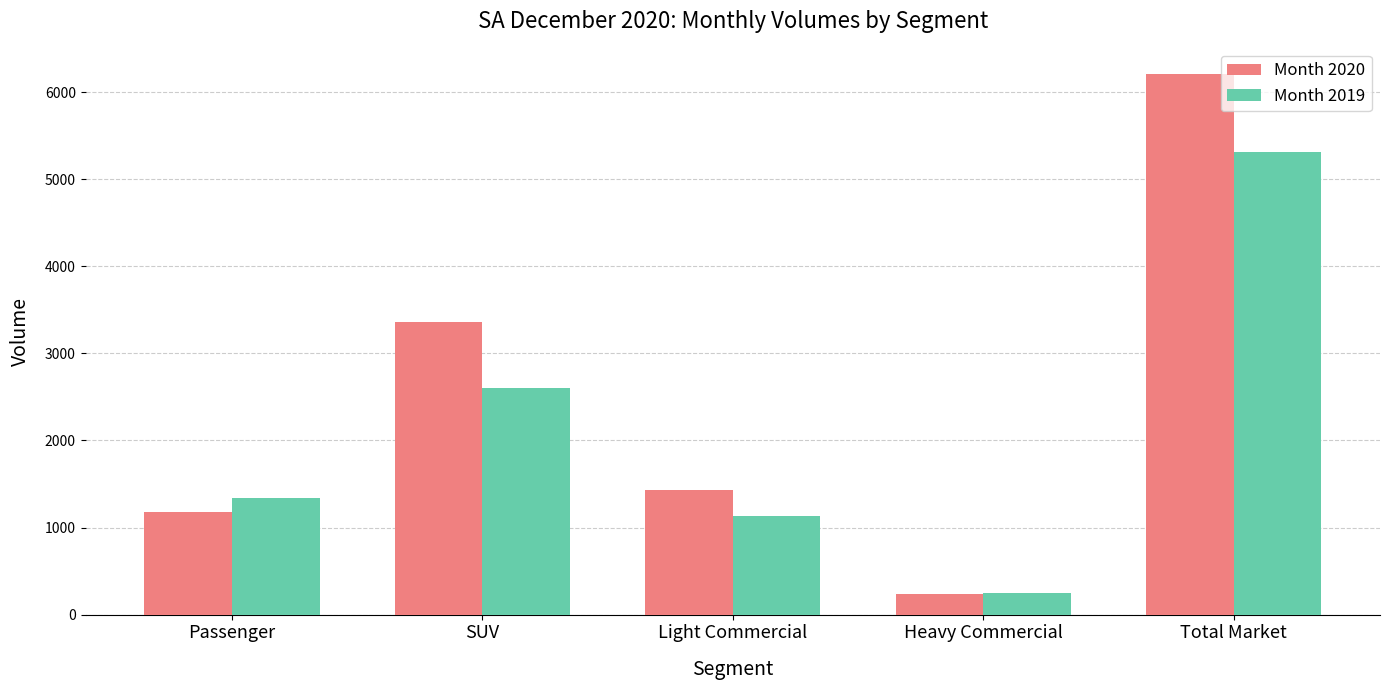

What is the label of the 1st bar from the right?

Total Market